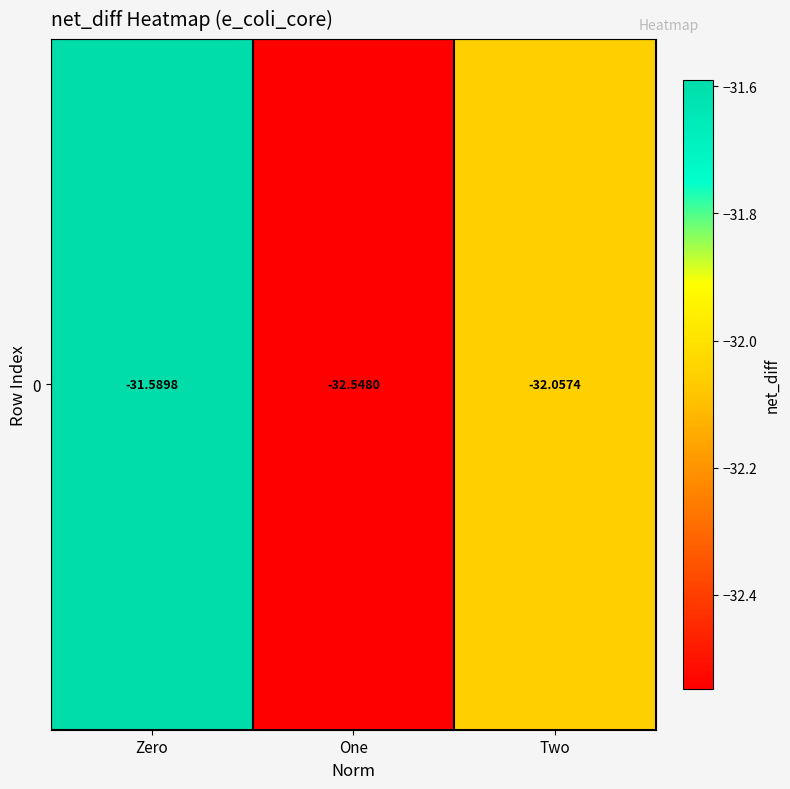

List the labels in order of value, smallest first.

One, Two, Zero